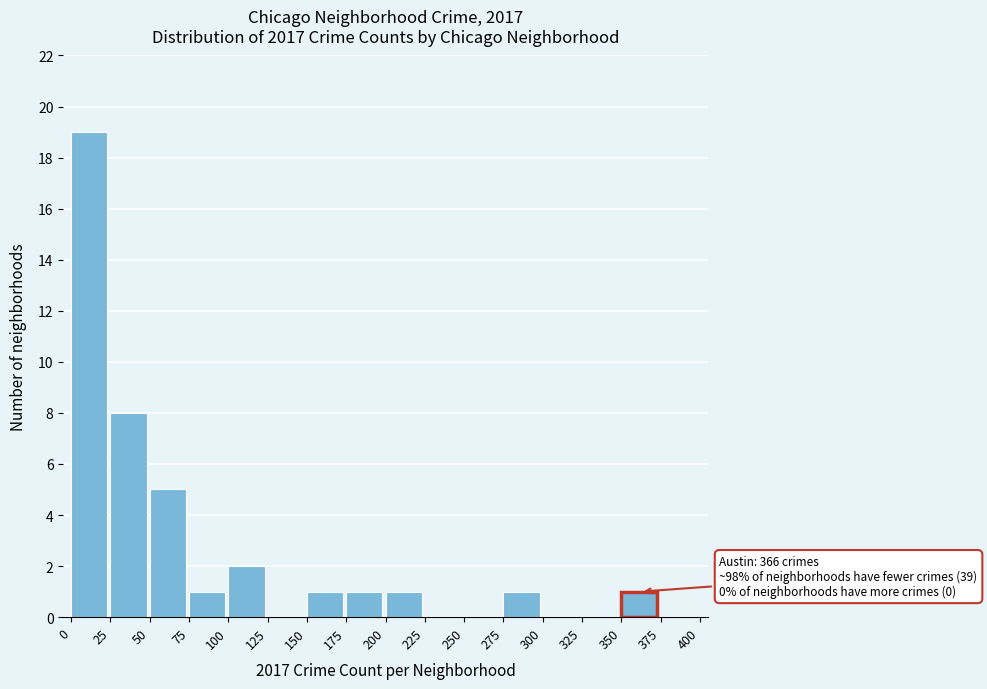

Which range on the x-axis has the tallest bar?

0 to 25